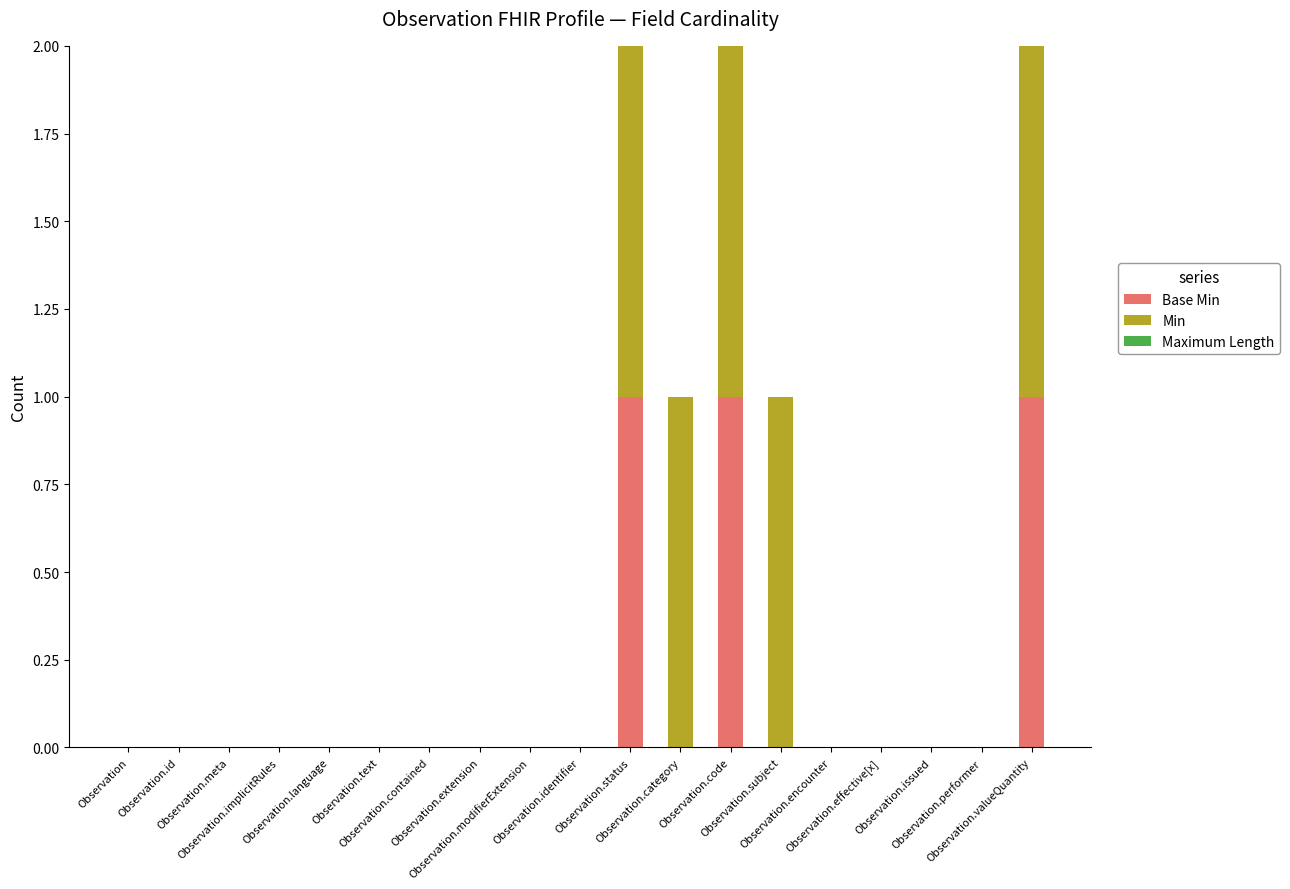

Are the bars horizontal?

No